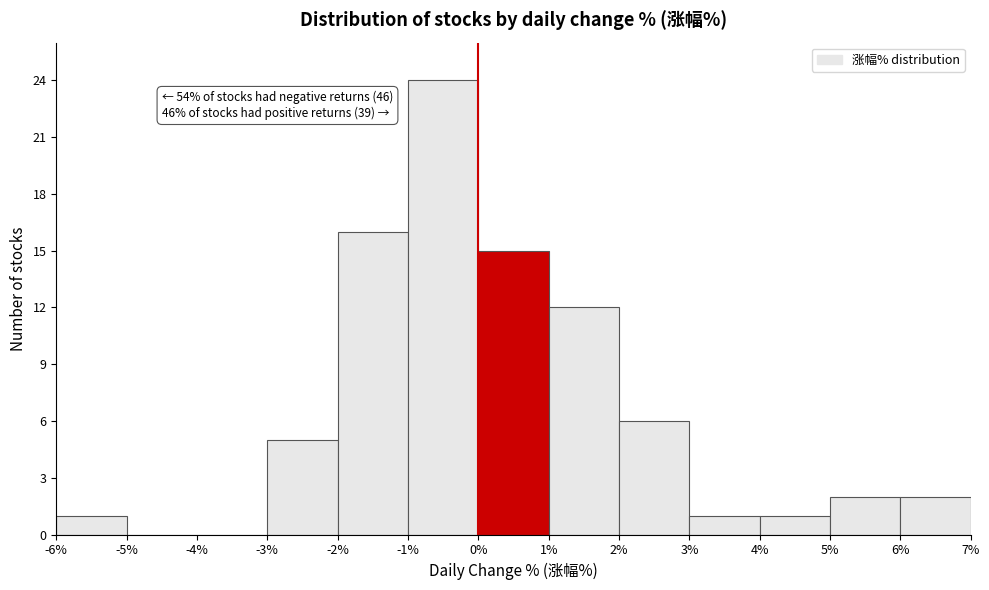

Which range on the x-axis has the tallest bar?

-1% to 0%